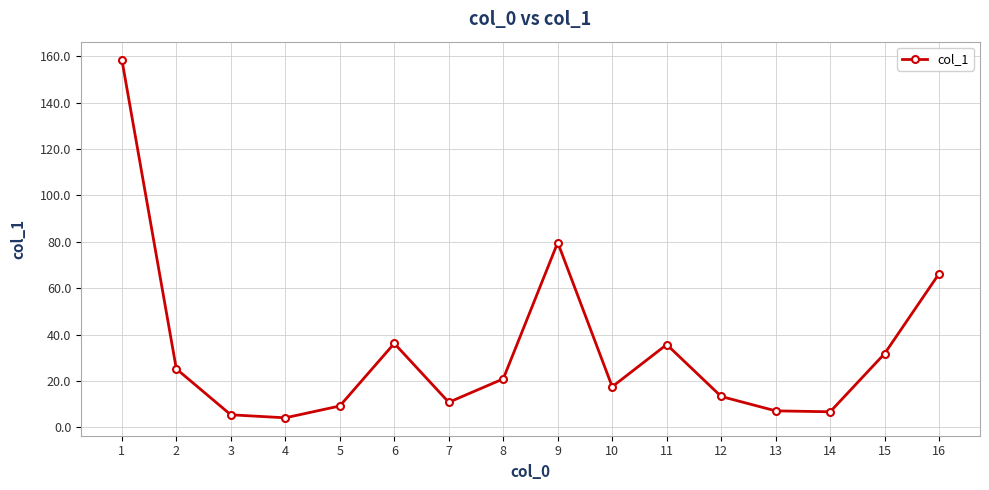

What is the minimum value shown in the chart?

4.1